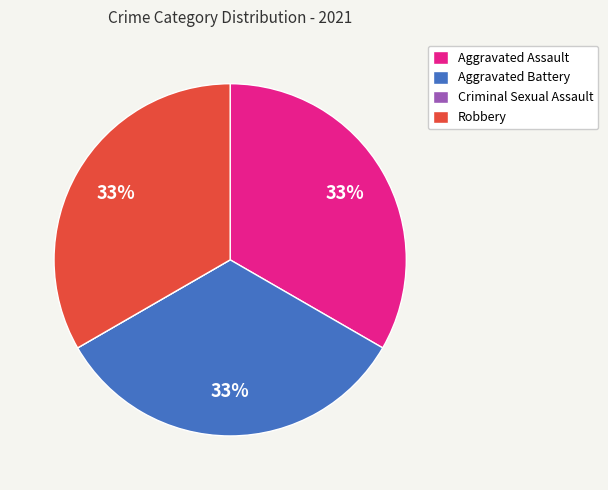

Approximately how many times larger is the value at Aggravated Assault compared to Robbery?

1.0